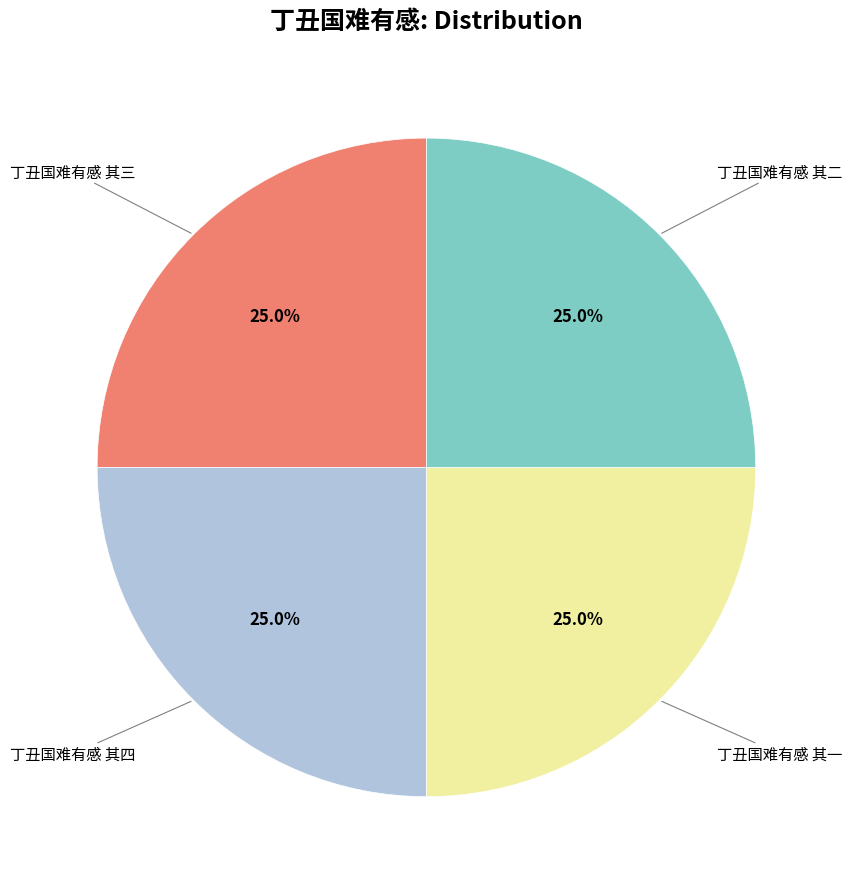

Does any single category account for the majority?

No